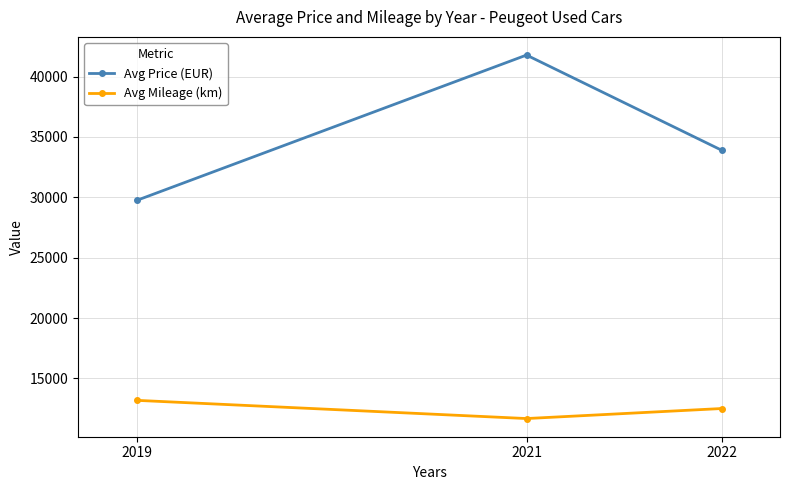

Which category has the lowest value in the Avg Price (EUR) series?

2019